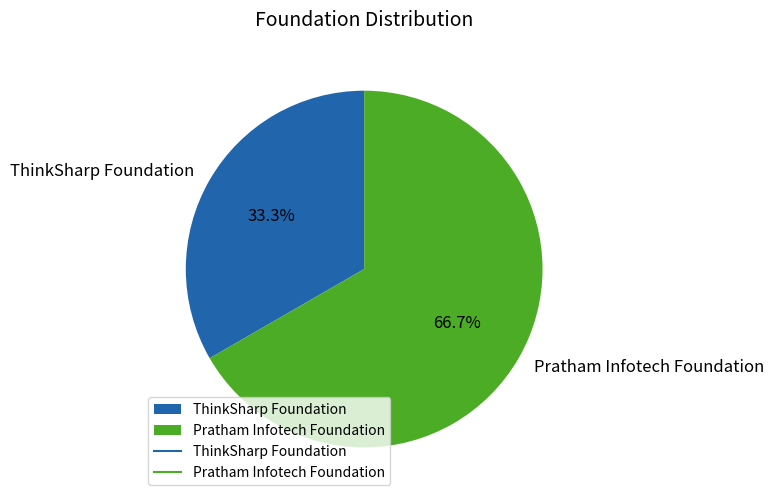

Count the number of slices in the pie.

2